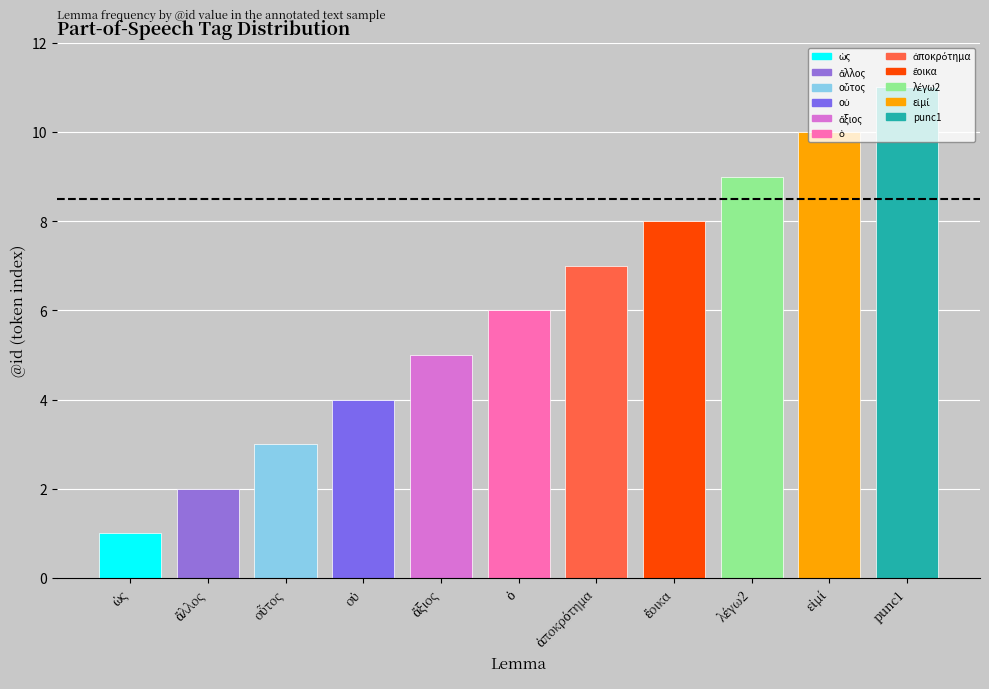

What is the label of the 11th bar from the left?

punc1